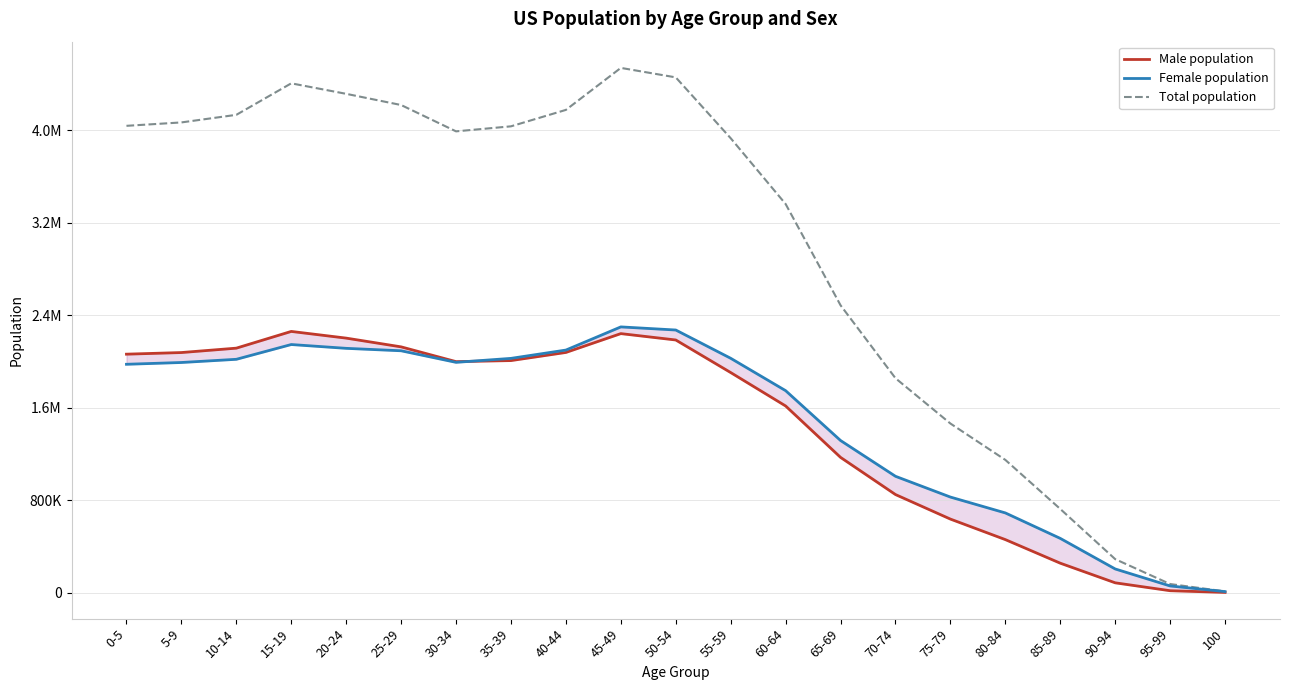

Reading right to left, transcribe all the data shown in this chart.

Male population: 100=1832.4	95-99=16452.6	90-94=84877.4	85-89=254773.4	80-84=458874.8	75-79=636477.6	70-74=848794.4	65-69=1170509.4	60-64=1615500.0	55-59=1904729.6	50-54=2186654.8	45-49=2241817.0	40-44=2078795.4	35-39=2008404.4	30-34=1999300.0	25-29=2127118.2	20-24=2202835.2	15-19=2260733.2	10-14=2115972.4	5-9=2077927.6	0-5=2063885.4
Female population: 100=8840.4	95-99=57796.2	90-94=204795.8	85-89=469318.4	80-84=689790.6	75-79=827081.4	70-74=1006838.8	65-69=1316543.2	60-64=1748084.8	55-59=2028231.4	50-54=2272970.2	45-49=2299901.2	40-44=2099397.4	35-39=2027524.0	30-34=1993119.8	25-29=2093251.6	20-24=2114364.6	15-19=2147335.4	10-14=2019466.4	5-9=1991803.8	0-5=1976387.0
Total population: 100=10672.8	95-99=74248.8	90-94=289673.2	85-89=724091.8	80-84=1148665.4	75-79=1463559.0	70-74=1855633.2	65-69=2487052.6	60-64=3363584.8	55-59=3932961.0	50-54=4459625.0	45-49=4541718.2	40-44=4178192.8	35-39=4035928.4	30-34=3992419.8	25-29=4220369.8	20-24=4317199.8	15-19=4408068.6	10-14=4135438.8	5-9=4069731.4	0-5=4040272.4